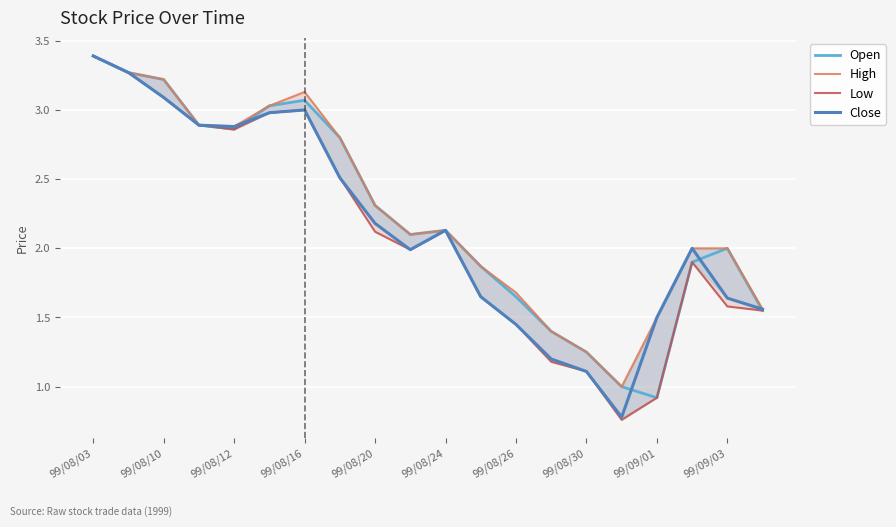

Does the chart display data point markers on the line(s)?

No